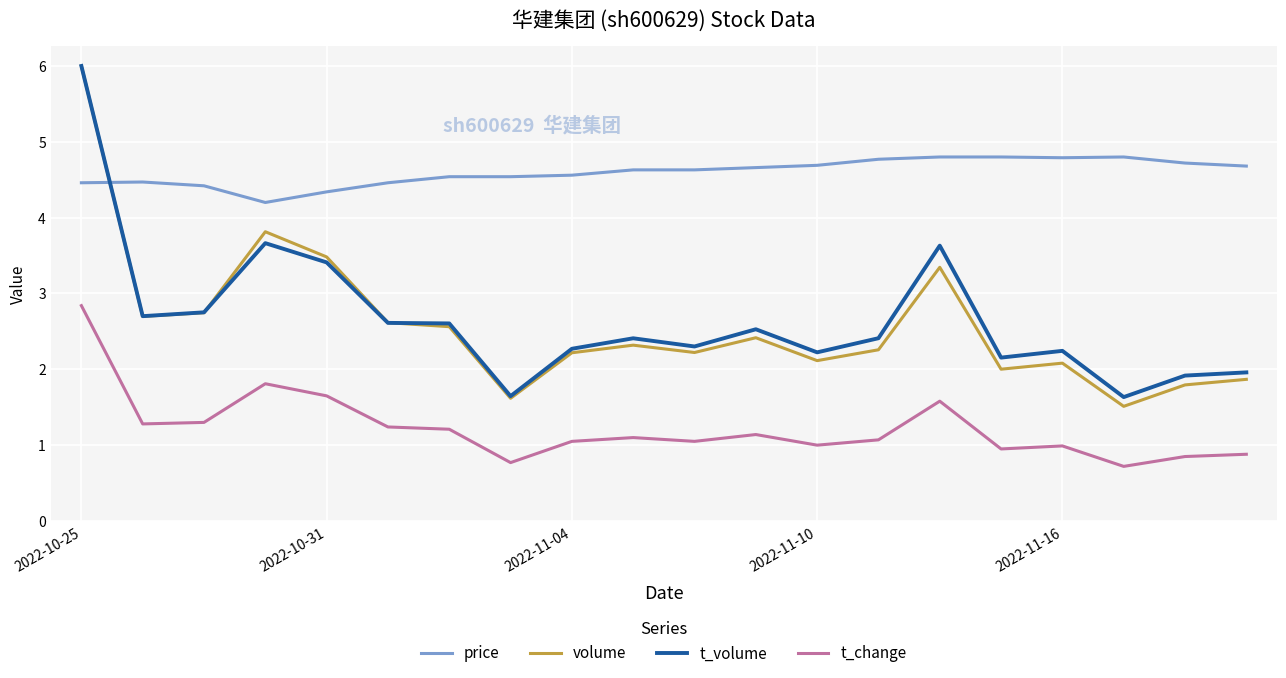

Which series has the largest total across all categories?

price